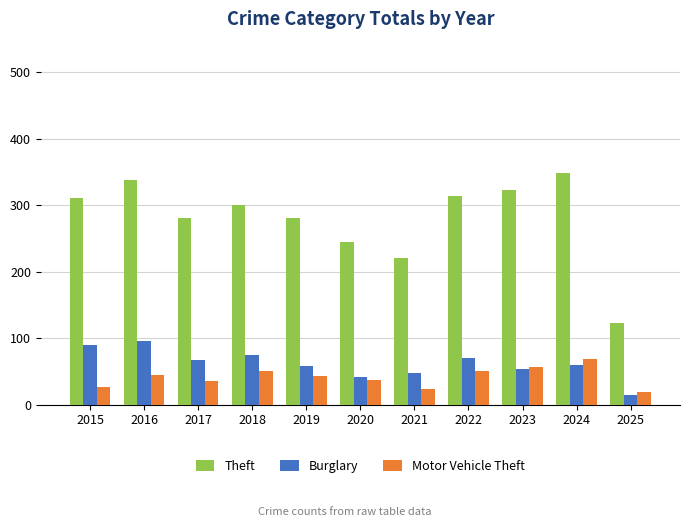

What is the value of the Motor Vehicle Theft bar at the 9th from the left?

57